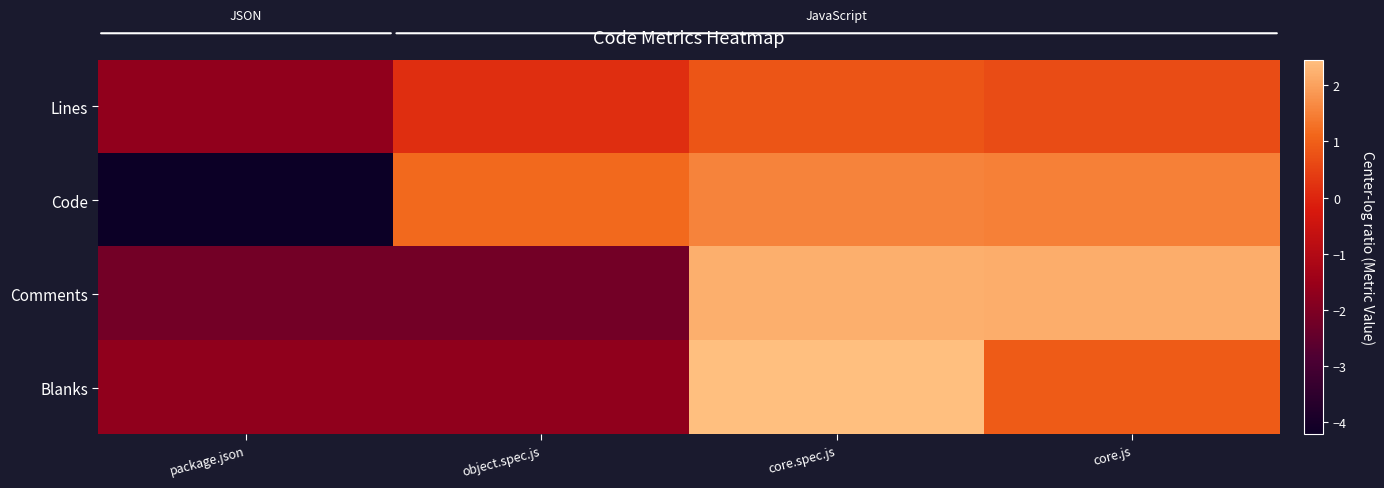

Which series has the widest spread of values?

Code